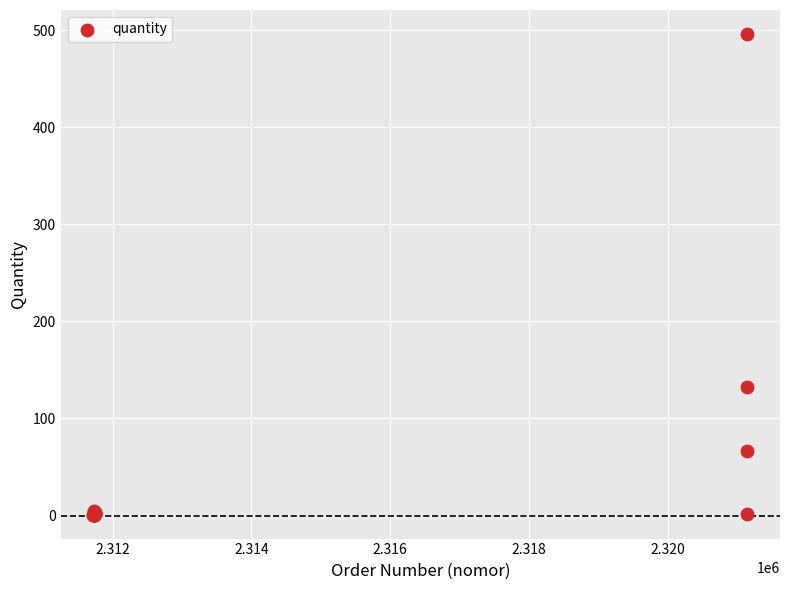

What Y value in the scatter plot is closest to 248?

132